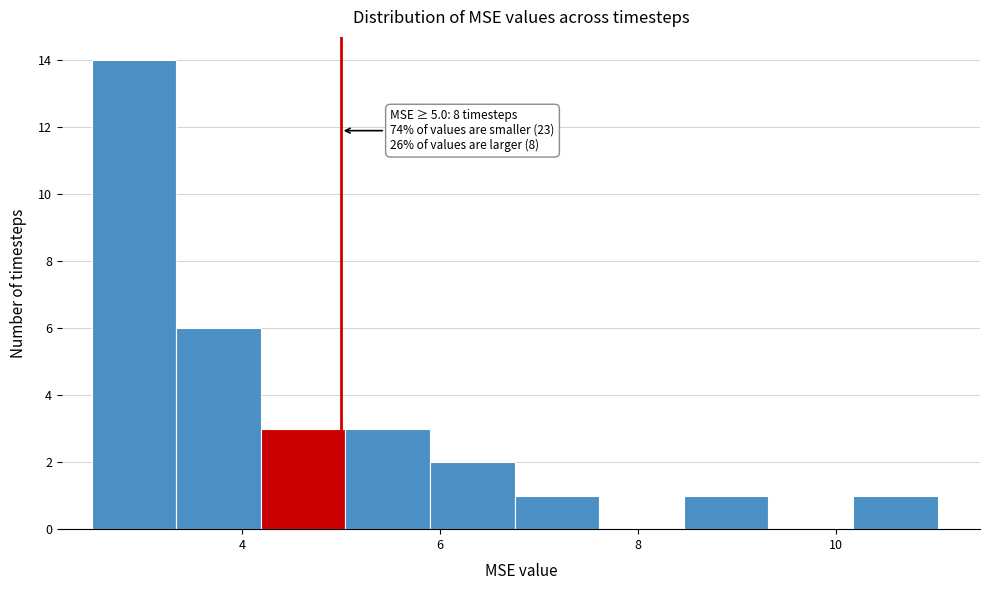

Which range on the x-axis has the tallest bar?

2.4 to 3.4